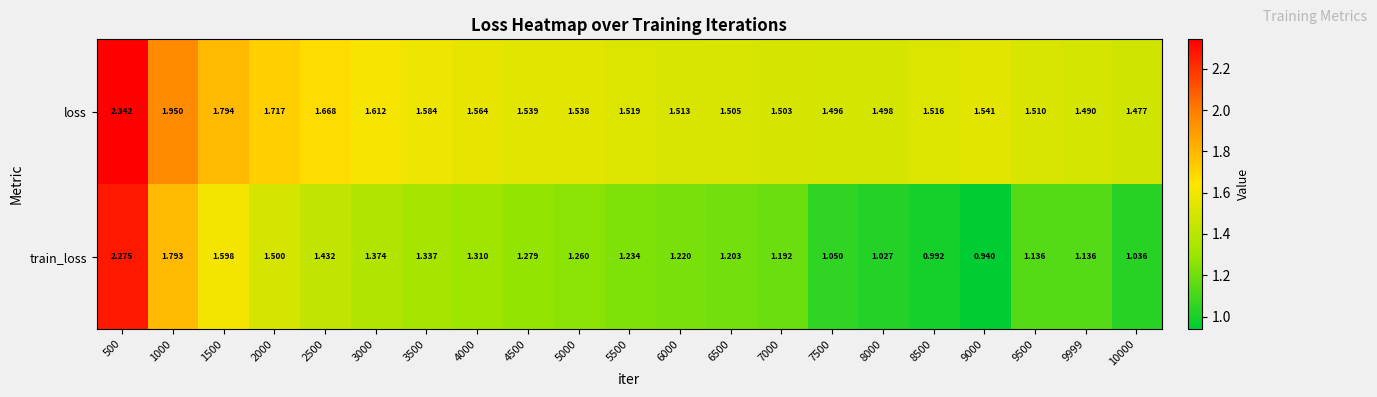

Which series has the largest range (max minus min)?

train_loss